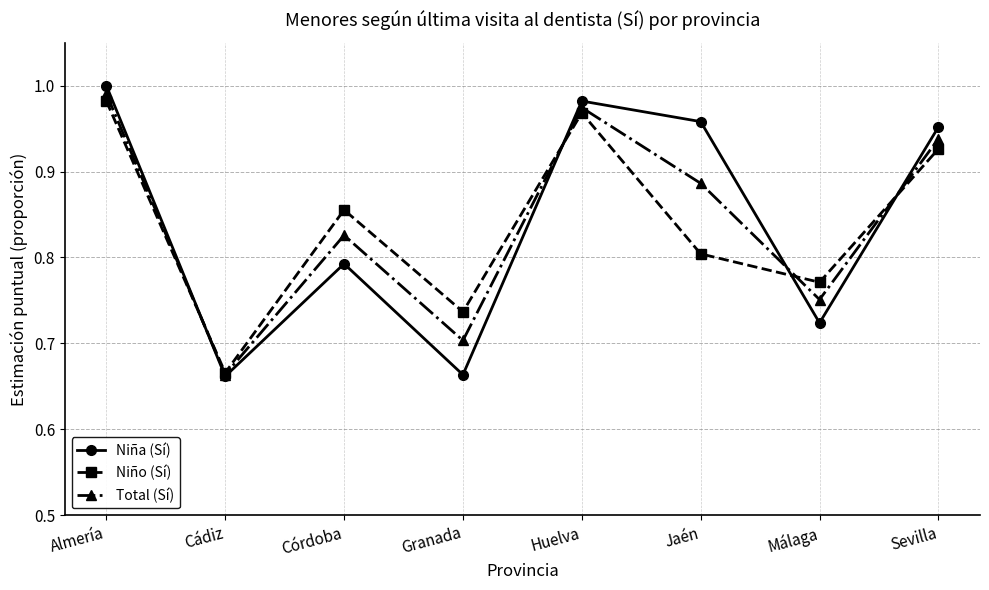

List the series in order of their peak value, lowest first.

Niño (Sí), Total (Sí), Niña (Sí)